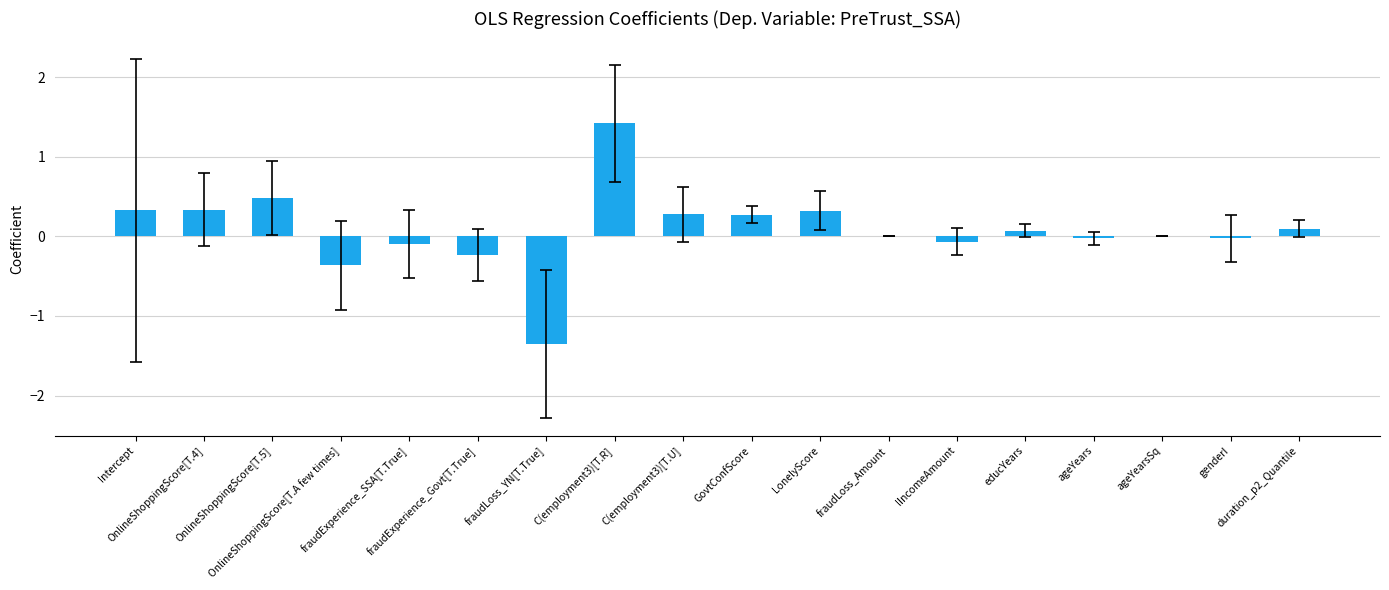

What is the greatest value displayed?

1.4